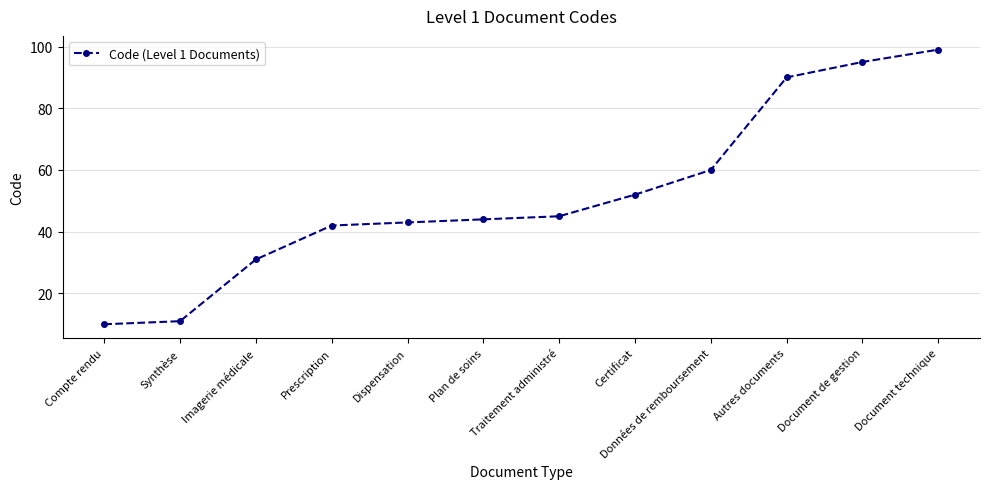

List the labels in order of value, smallest first.

Compte rendu, Synthèse, Imagerie médicale, Prescription, Dispensation, Plan de soins, Traitement administré, Certificat, Données de remboursement, Autres documents, Document de gestion, Document technique